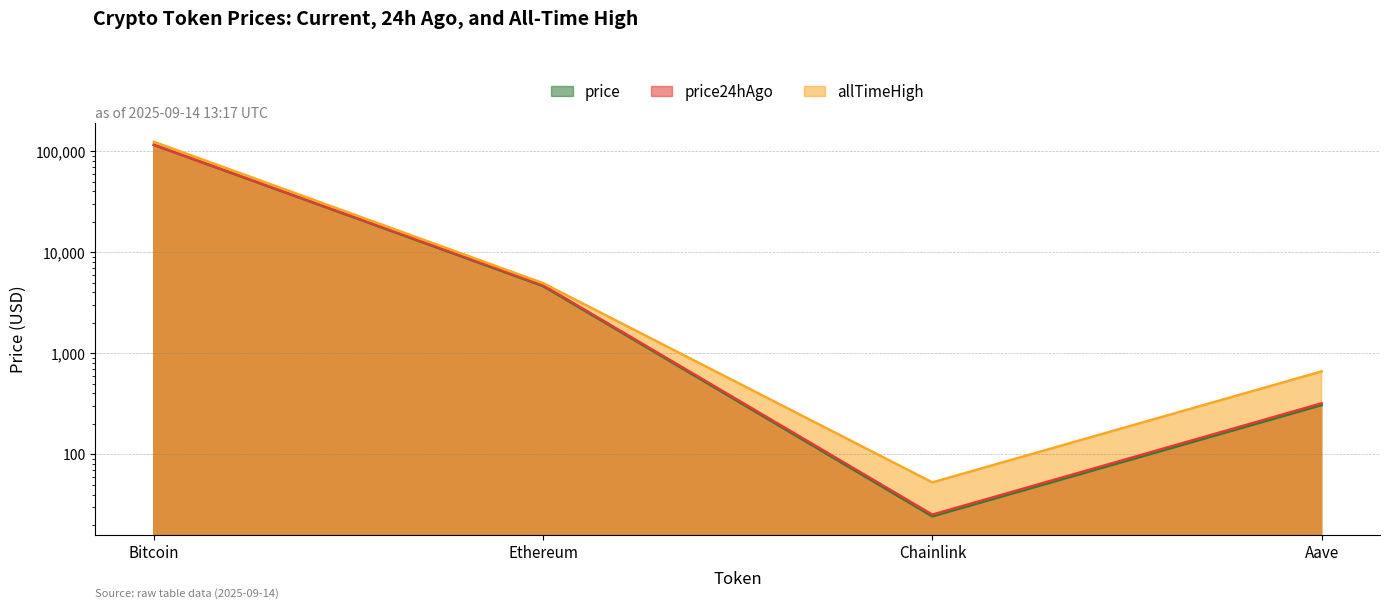

Reading left to right, what are all the values shown in this chart?

price: 115818.0	4634.4	24.3	307.1
price24hAgo: 116023.0	4719.7	25.3	319.6
allTimeHigh: 124128.0	4946.1	52.7	661.7